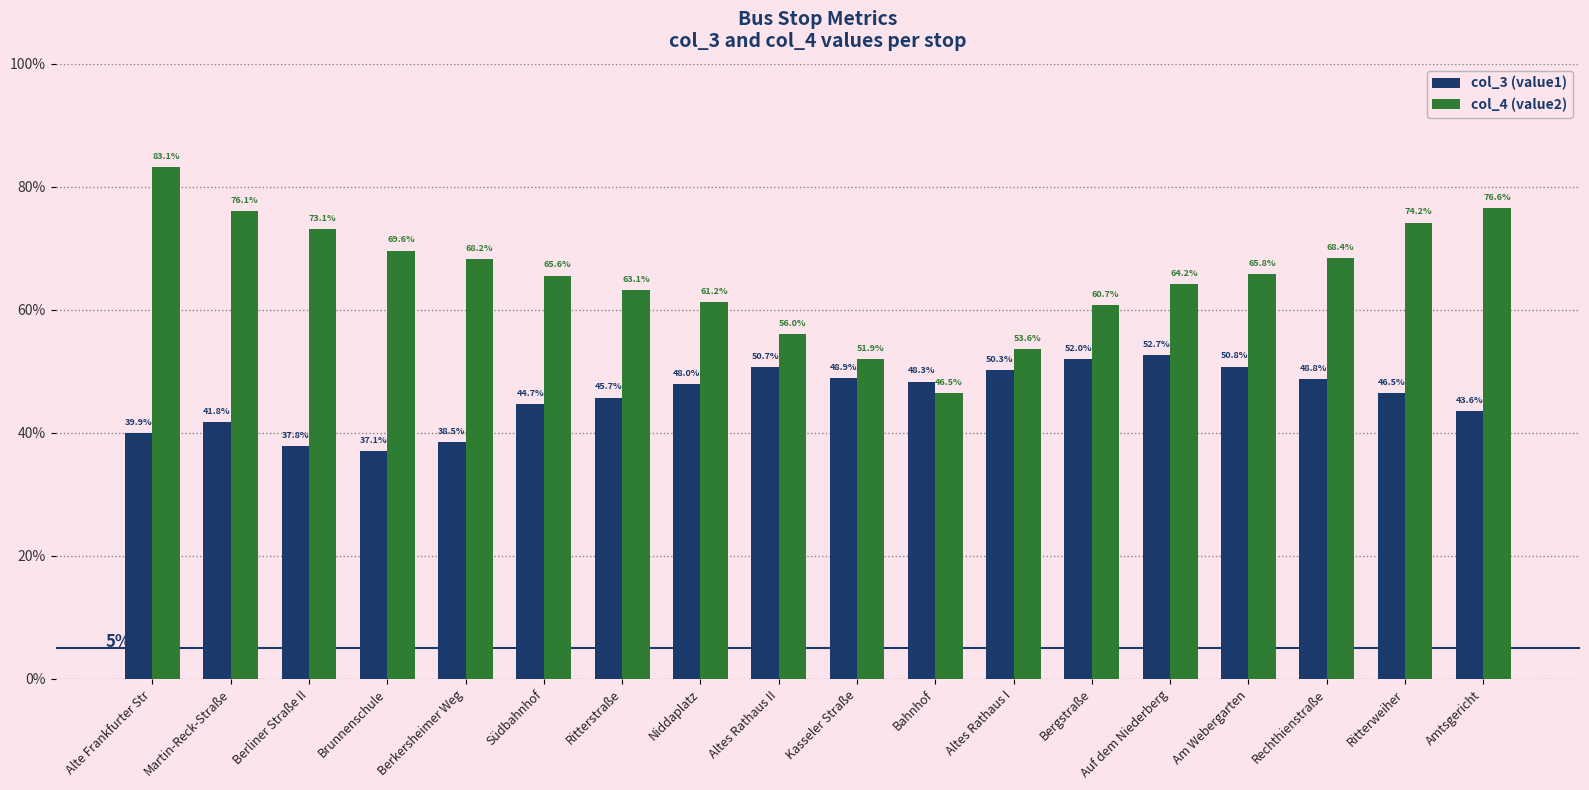

What is the sum of the col_3 (value1) values at Südbahnhof and Alte Frankfurter Str?

0.8